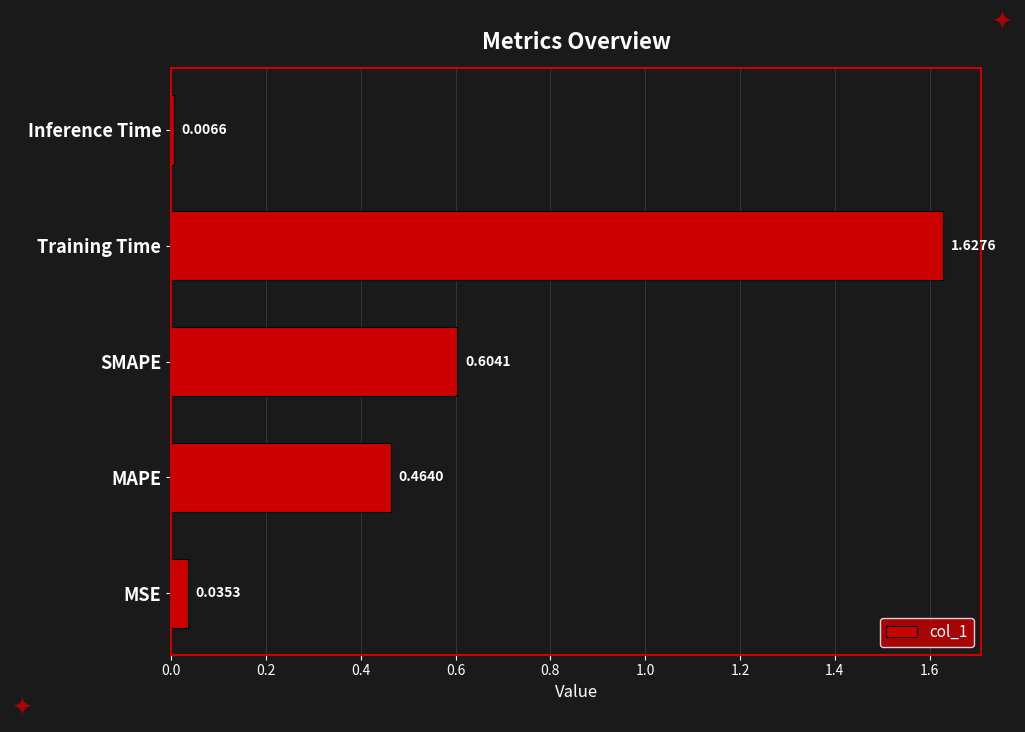

List the labels in order of value, largest first.

Training Time, SMAPE, MAPE, MSE, Inference Time